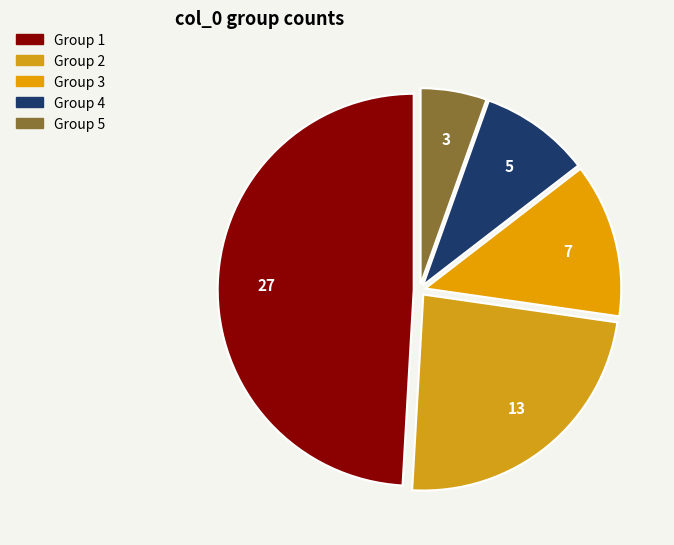

Does any single category account for the majority?

No